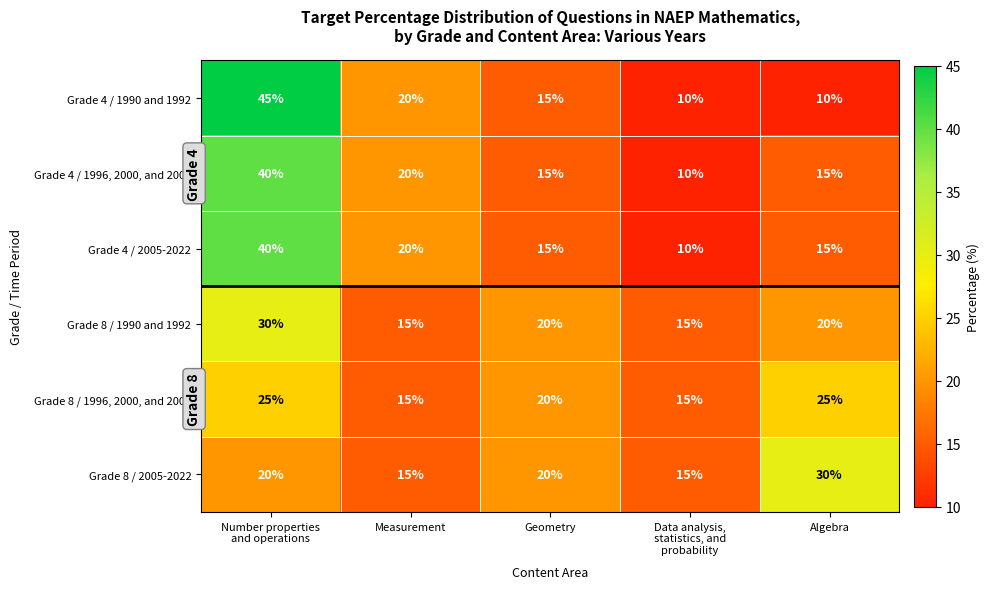

The value of Grade 4 / 2005-2022 at Algebra is 22. True or false?

False